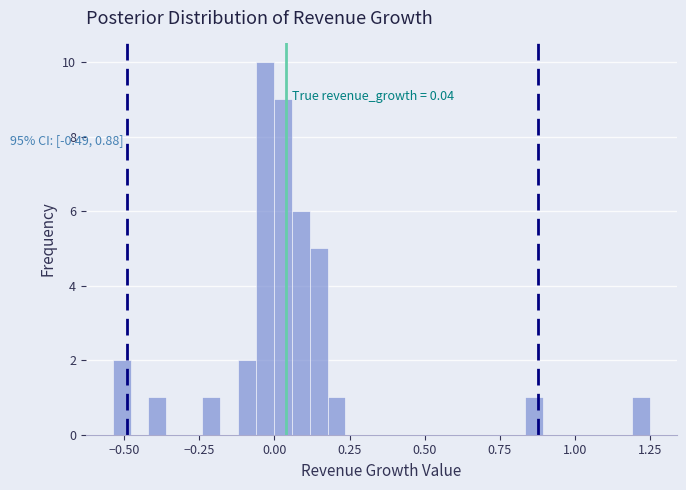

Read against the x-axis, roughly where is the centre of the tallest bar?

-0.05